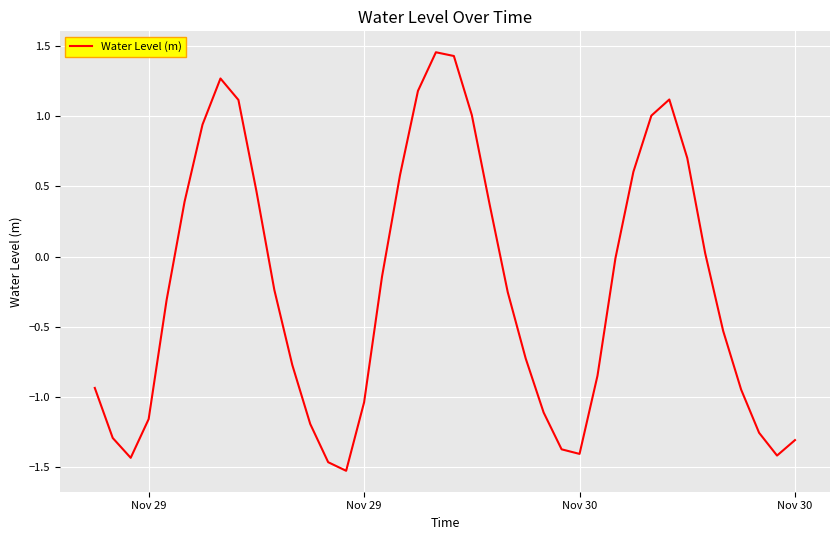

Does the chart display data point markers on the line(s)?

No